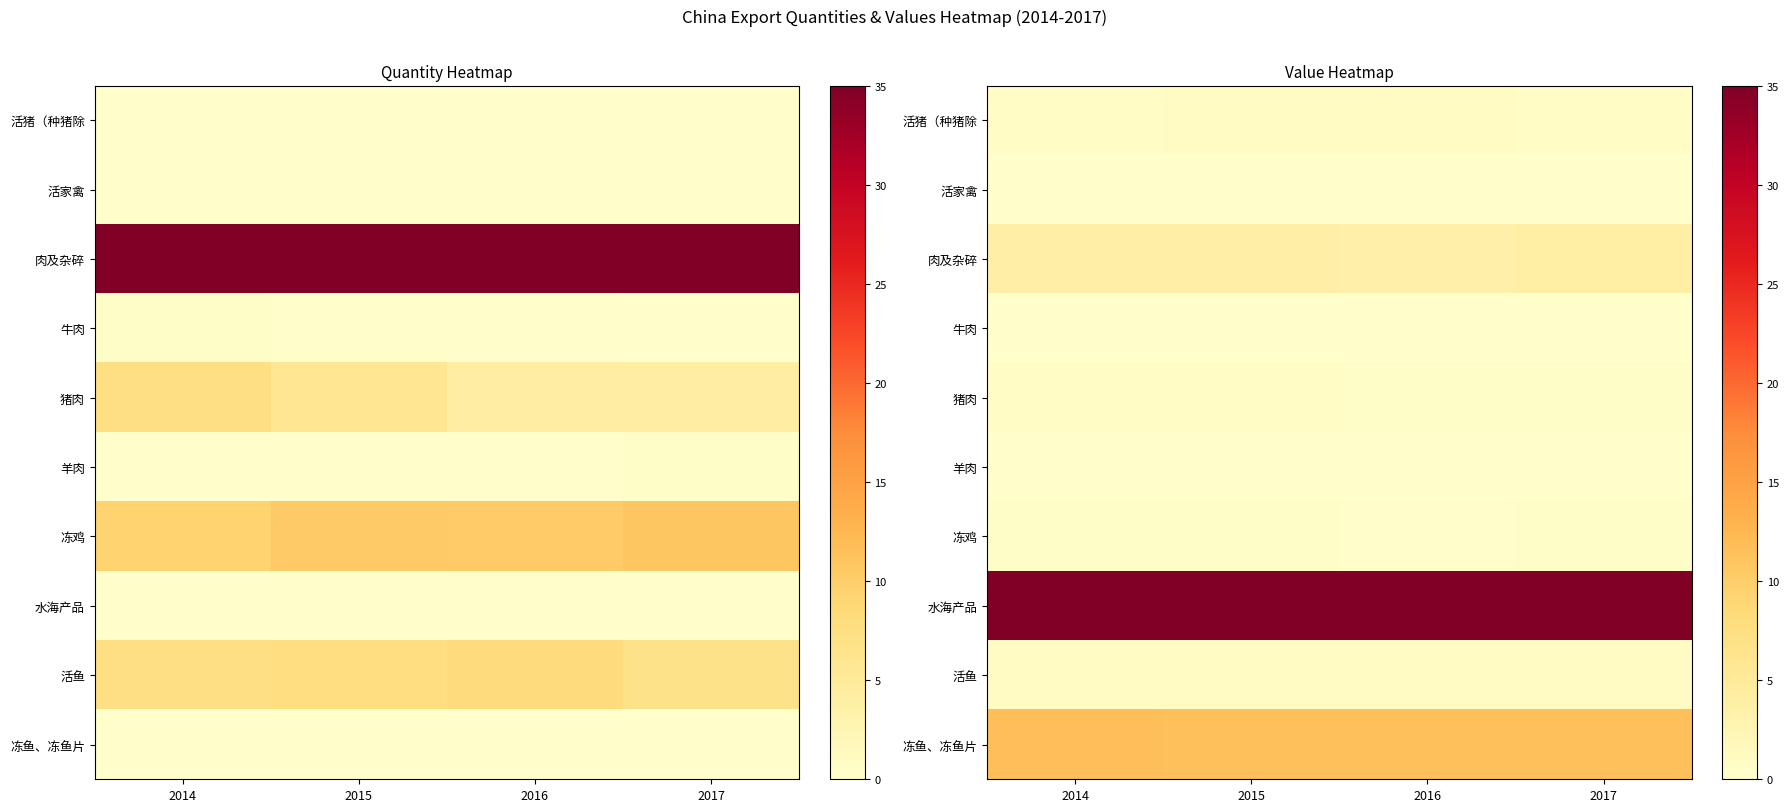

What is the lowest value of the 冻鱼、冻鱼片 series?

11.5